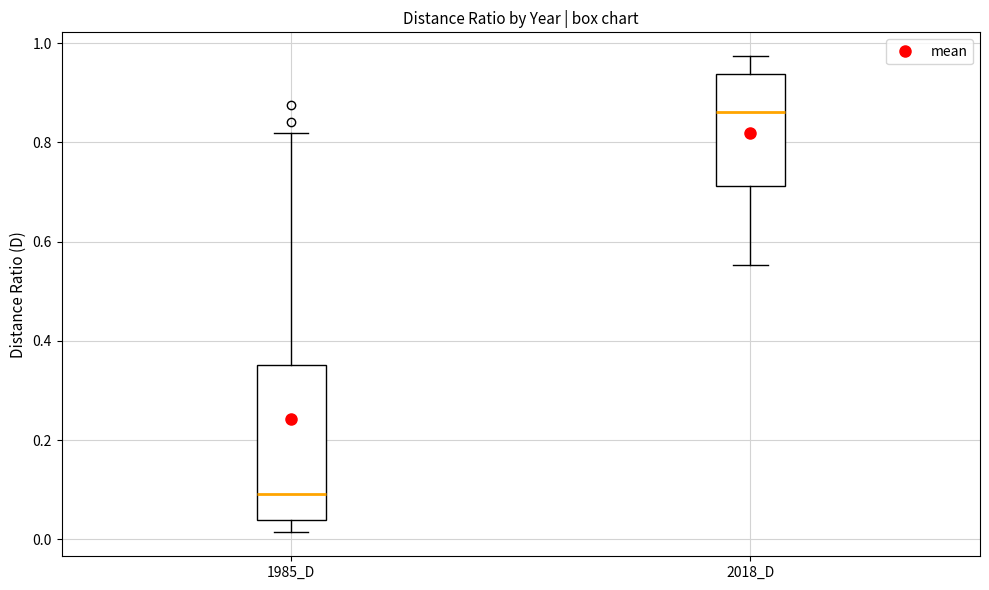

Reading left to right, transcribe this box plot: for each box, give where its median line is, the range the box spans, and where its two whiskers end, as read against the y-axis. The values are not printed on the chart, so give them approximately, as read against the axis.

1985_D: median 0.10, box 0.04 to 0.36, whiskers 0.02 to 0.82
2018_D: median 0.86, box 0.72 to 0.94, whiskers 0.56 to 0.98